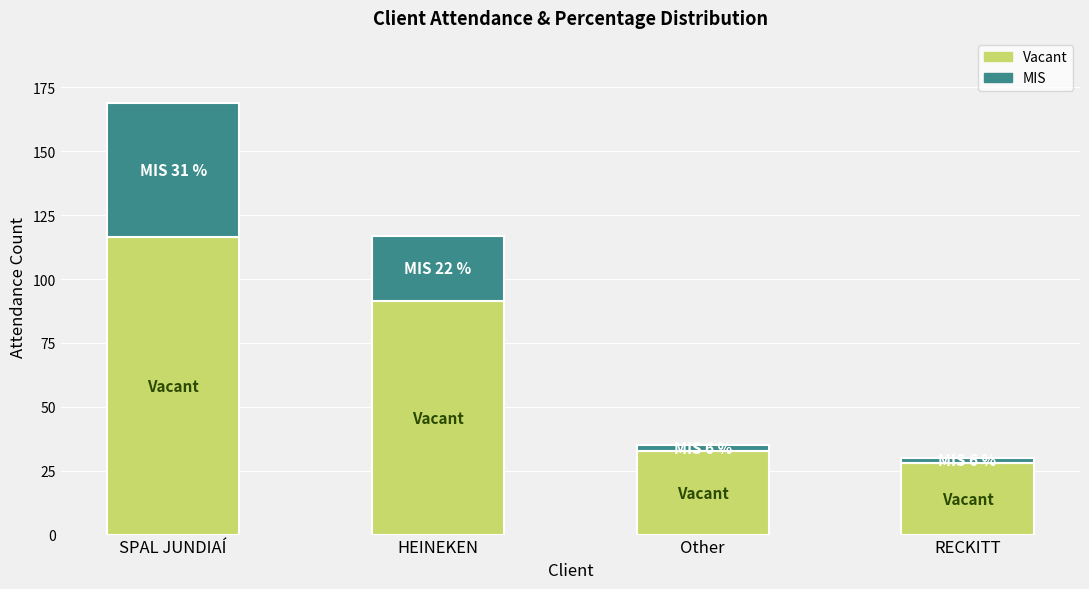

Is it true that Vacant equals 28.2 at RECKITT?

True